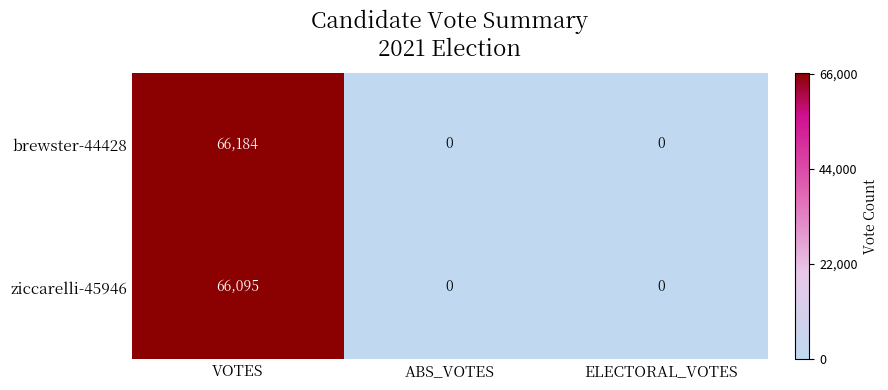

What is the greatest value displayed?

66184